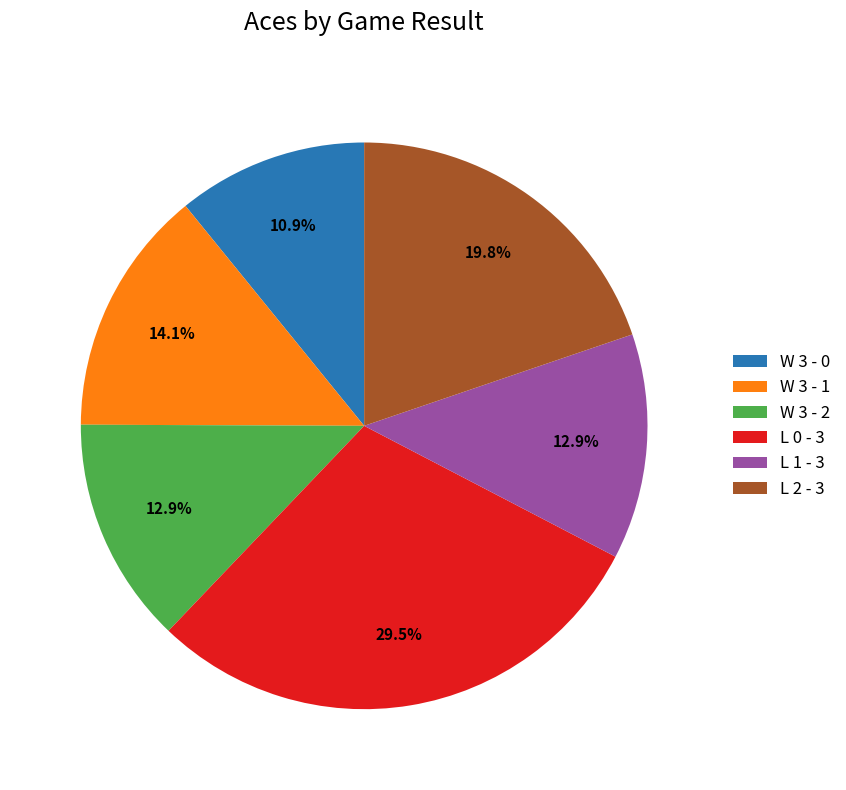

Is there any slice that represents more than half of the pie?

No